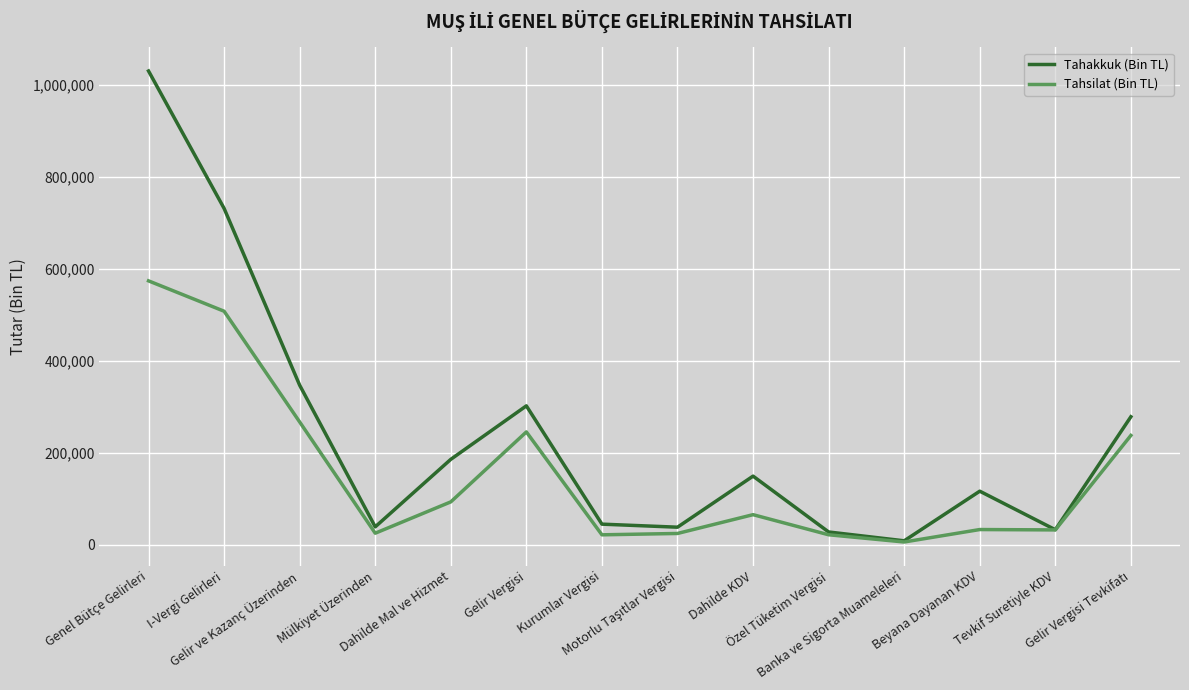

What is the highest value of the Tahakkuk (Bin TL) series?

1029466